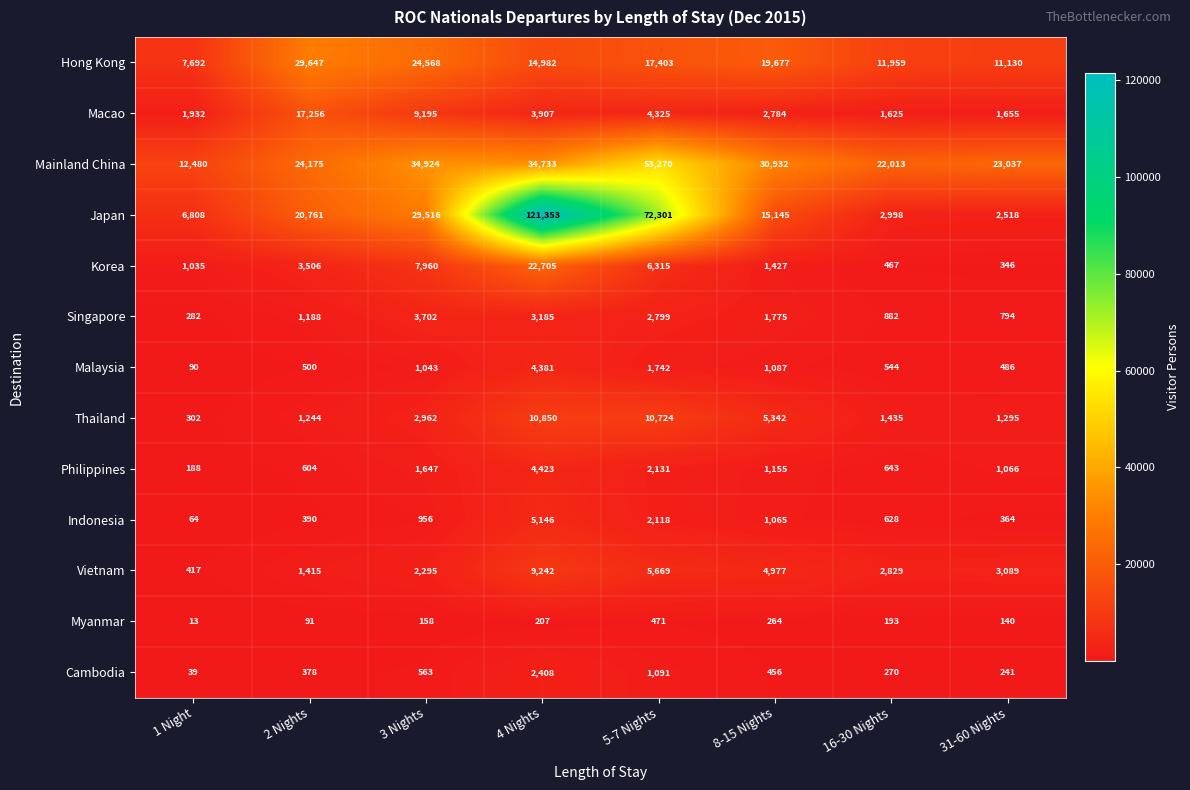

What is the sum of the Cambodia values at 5-7 Nights and 16-30 Nights?

1361